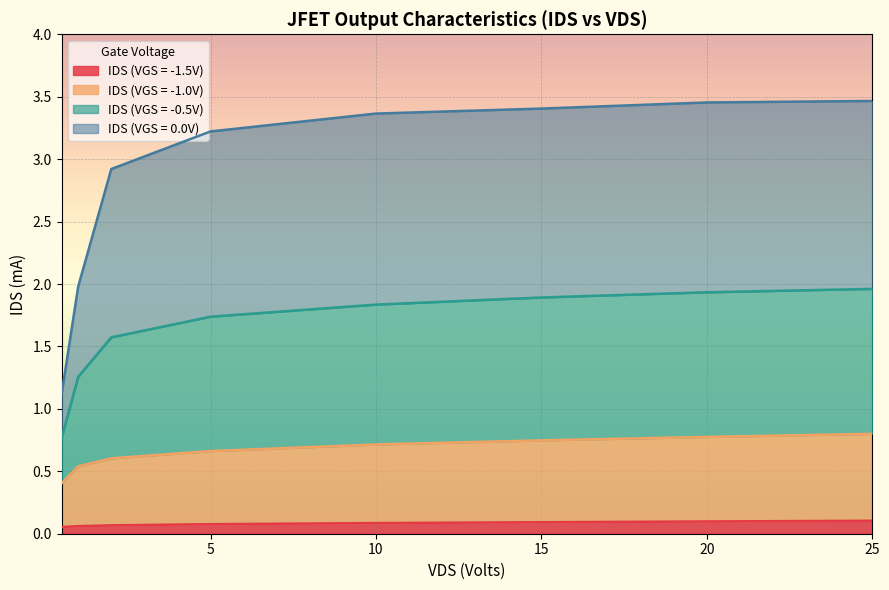

True or false: IDS (VGS = -1.5V) and IDS (VGS = 0.0V) cross at least once.

False